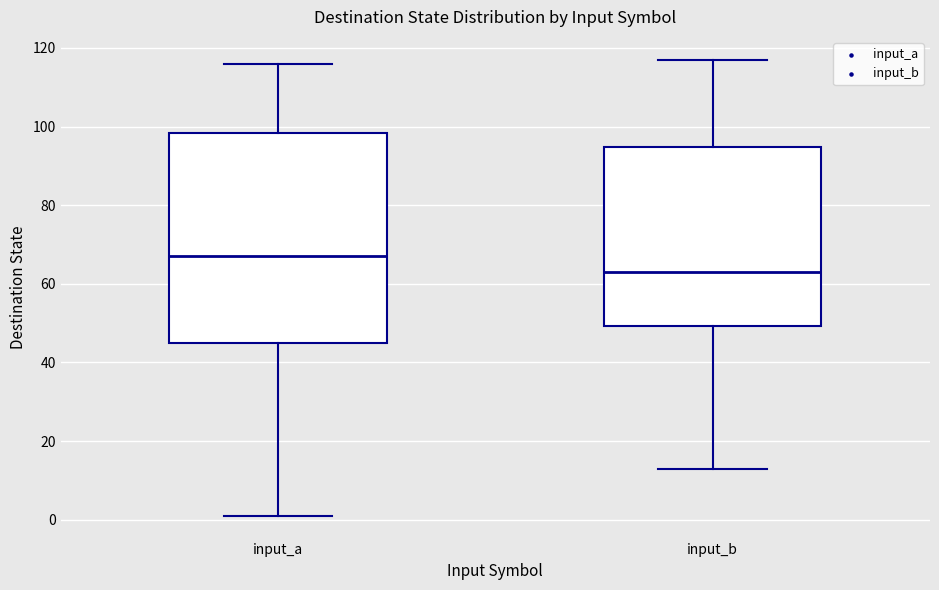

Where is the lower edge of the box for input_b on the y-axis? The values are not printed on the chart, so give them approximately, as read against the axis.

50